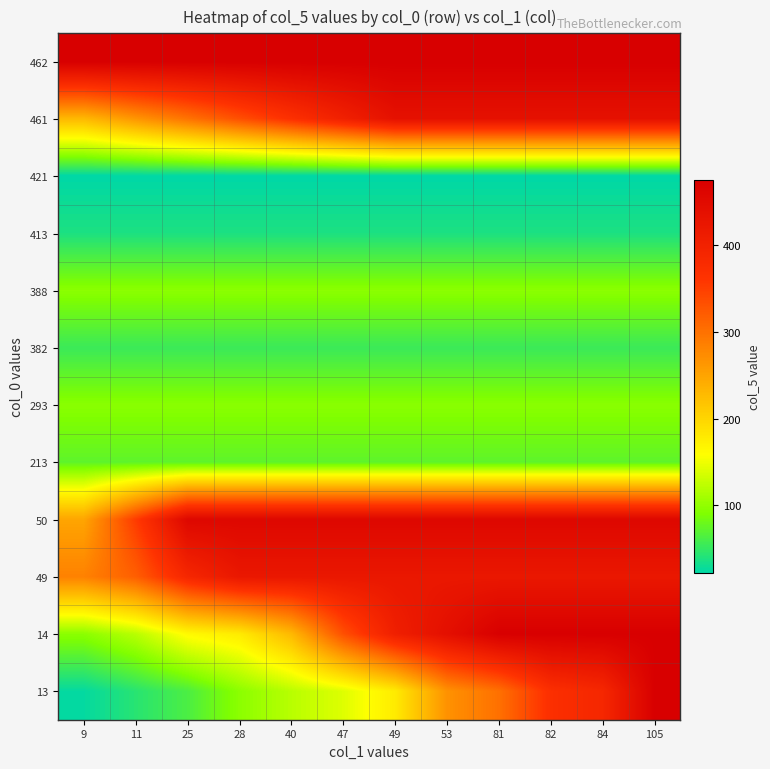

Which has a higher value, 28 or 105?

28